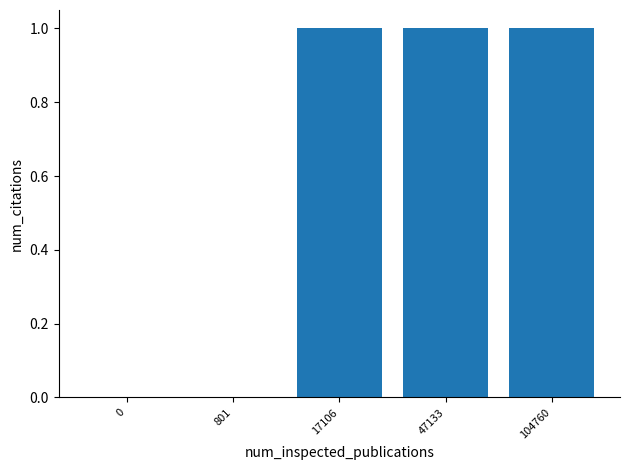

Are the bars horizontal?

No